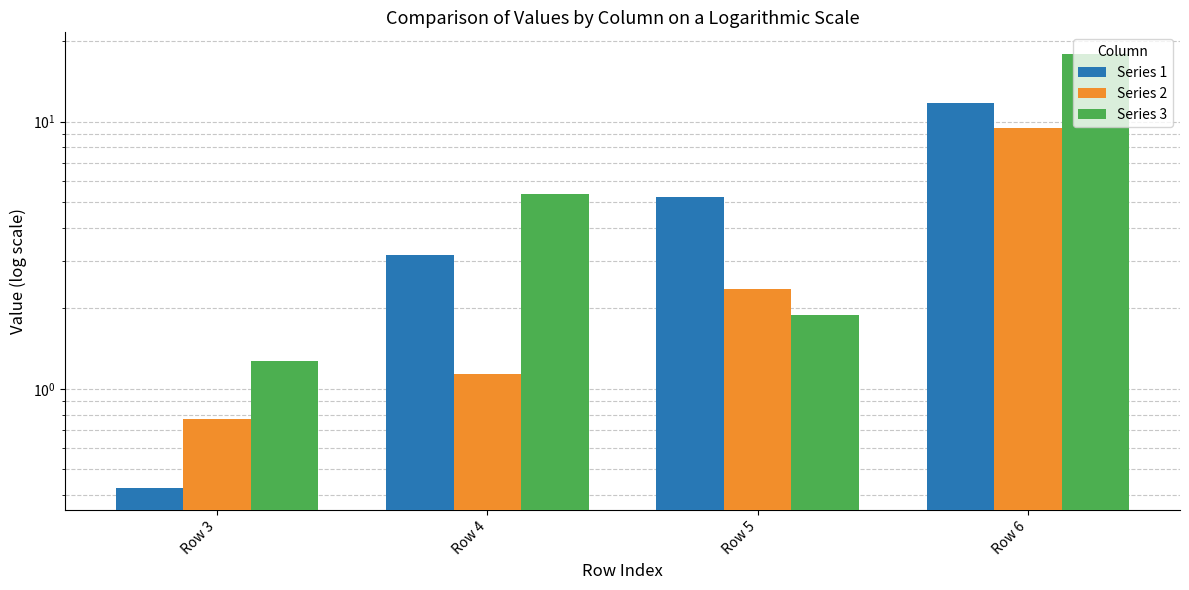

What is the difference between the maximum and minimum values in the Series 2 series?

8.7